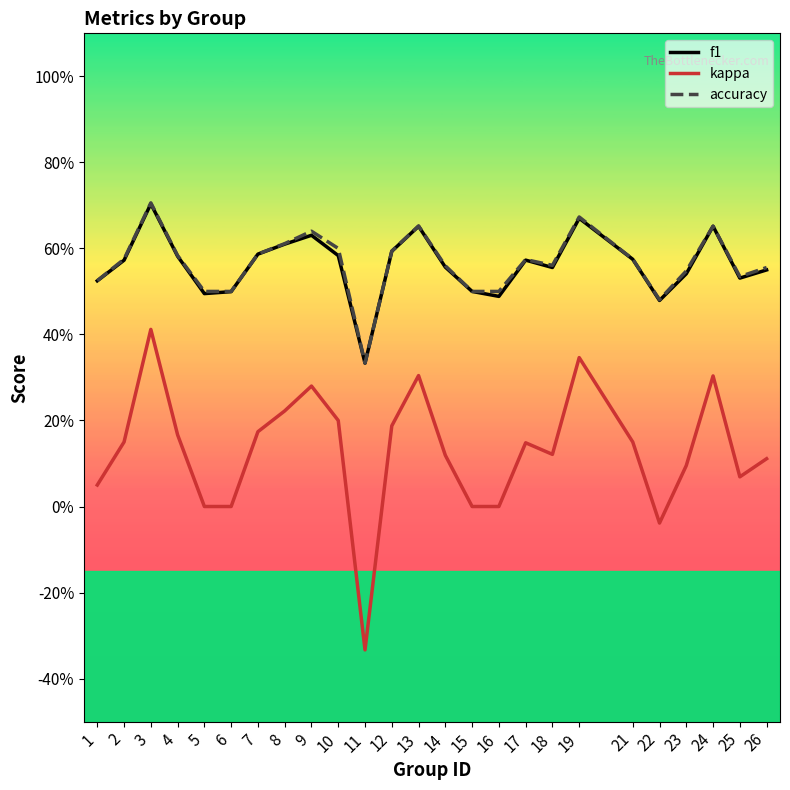

The value of accuracy at 9 is 0.2. True or false?

False